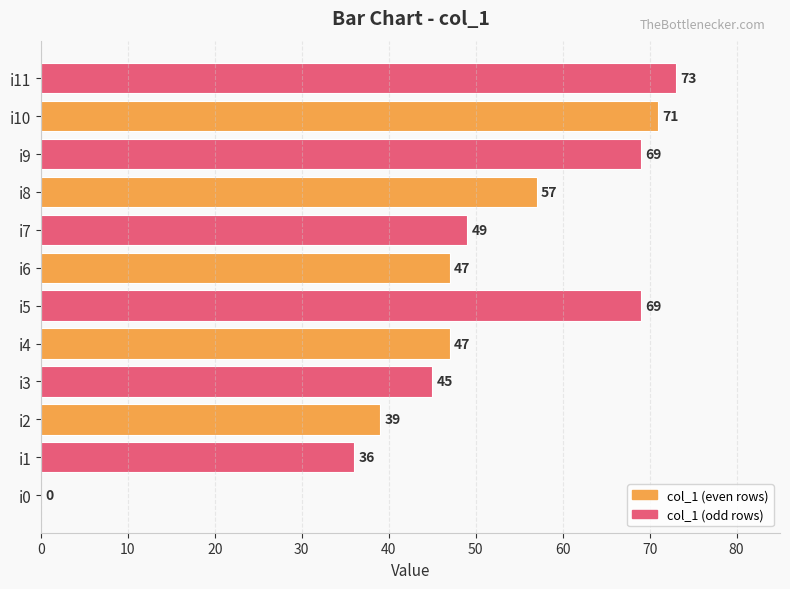

How many distinct data groups are displayed?

1